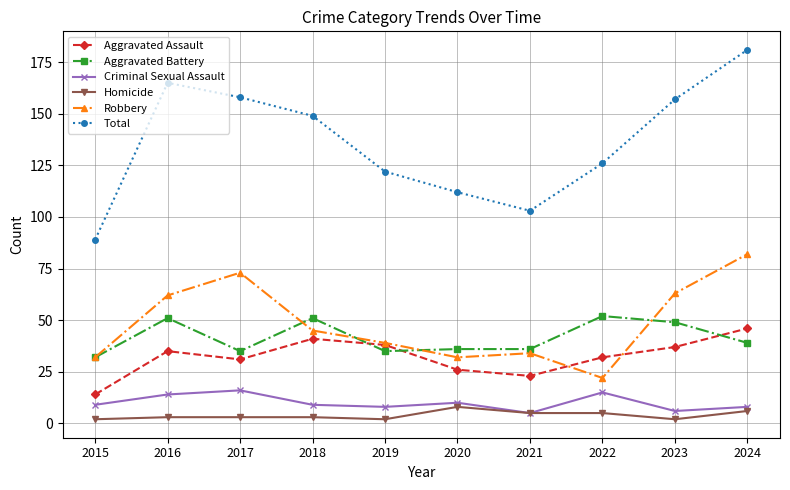

The value of Total at 2019 is 122. True or false?

True